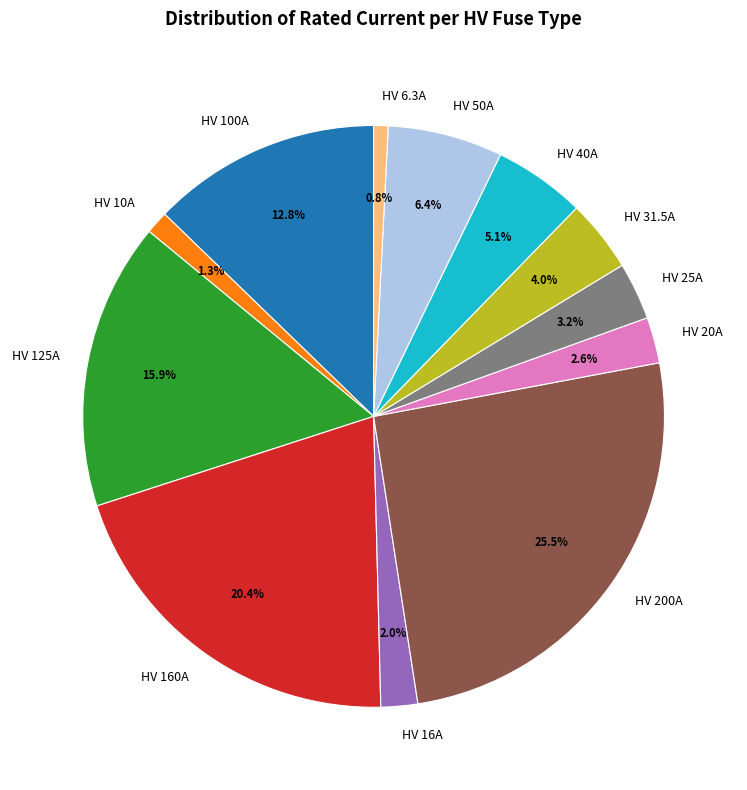

Count the number of slices in the pie.

12